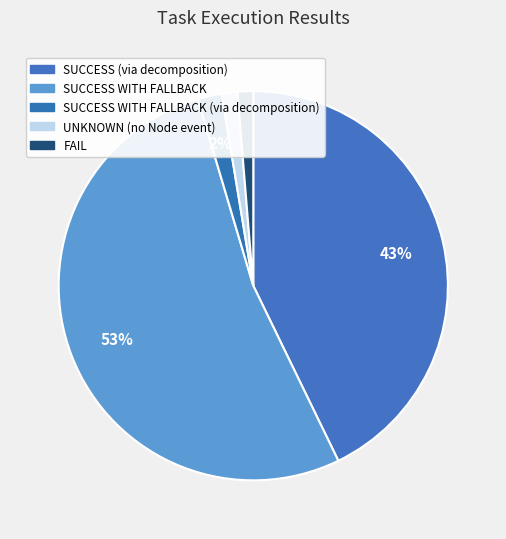

Count the number of slices in the pie.

5